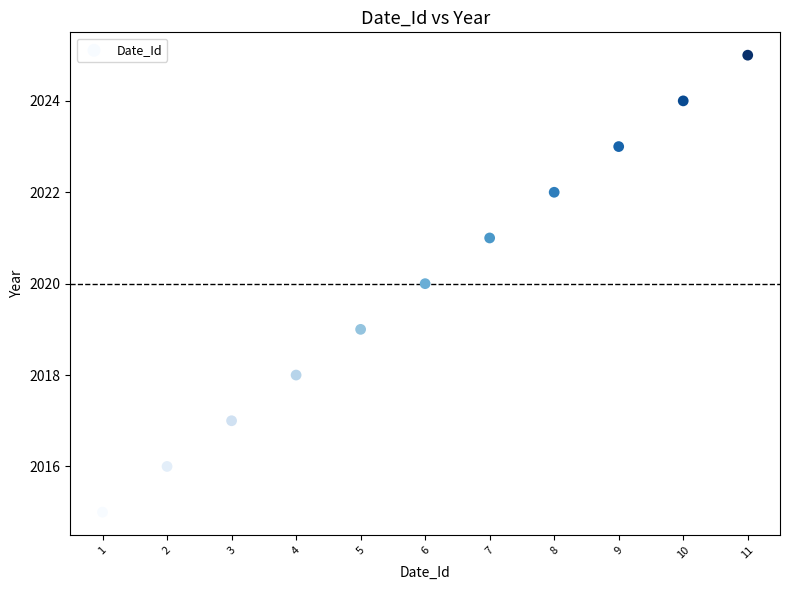

What is the range of X values (max minus min)?

10